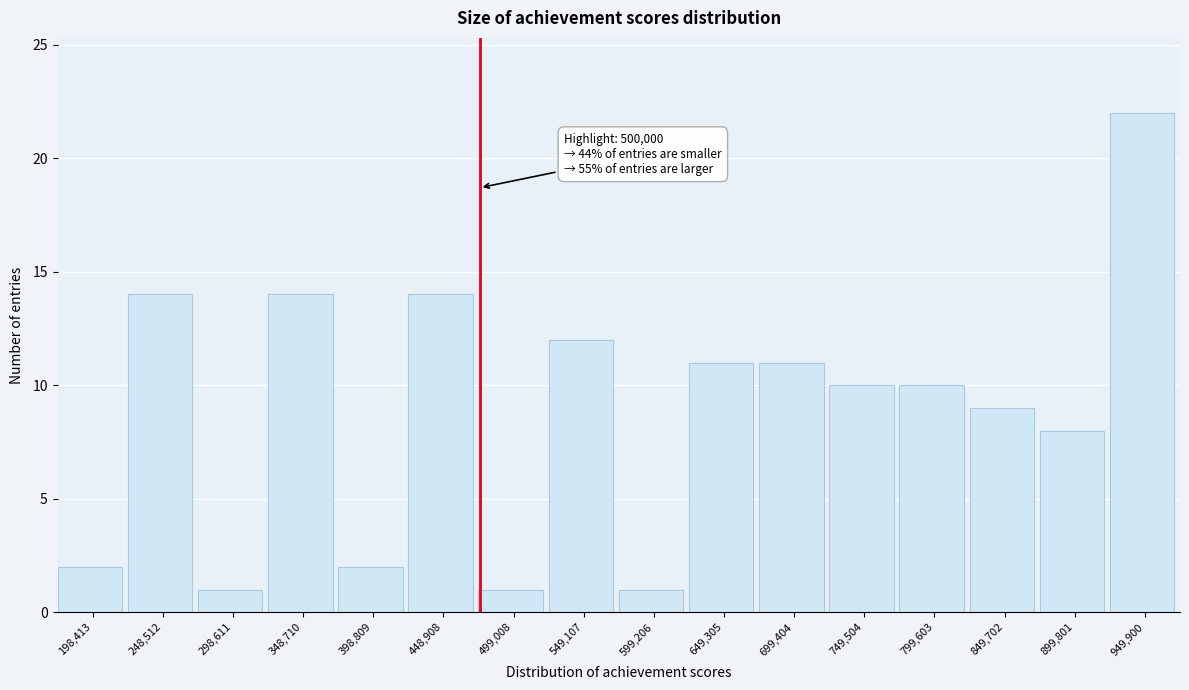

Reading left to right, what are all the values shown in this chart?

2	14	1	14	2	14	1	12	1	11	11	10	10	9	8	22